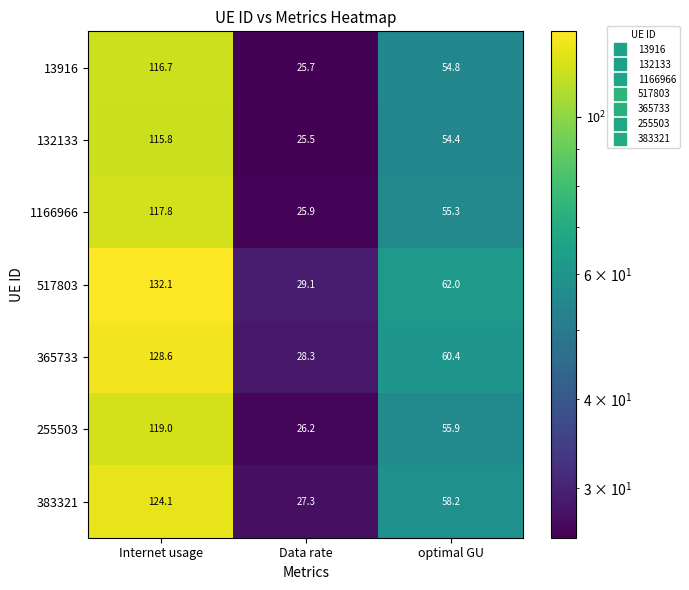

Is it true that 517803 equals 65.9 at Internet usage?

False